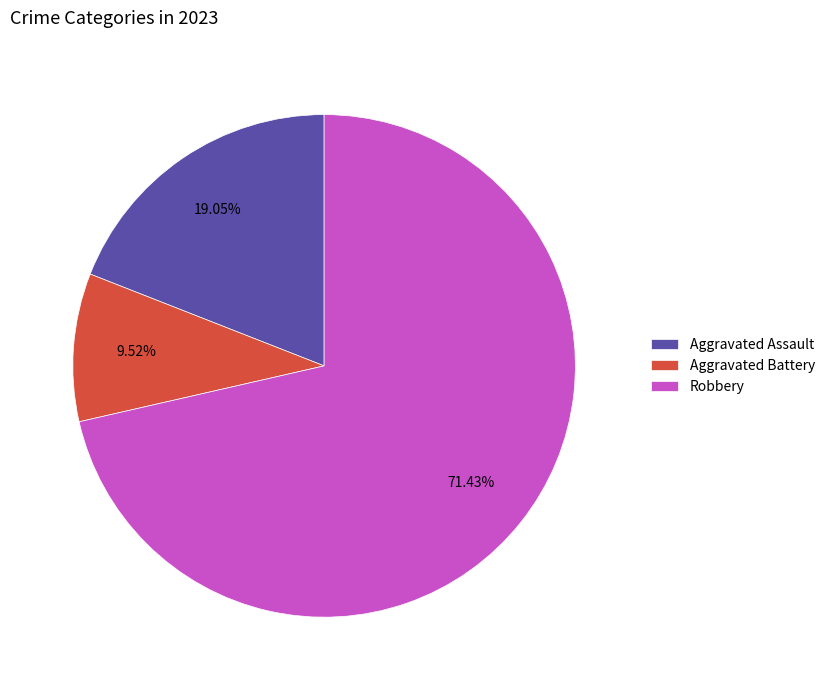

The Aggravated Assault slice represents 19% of the pie. True or false?

True